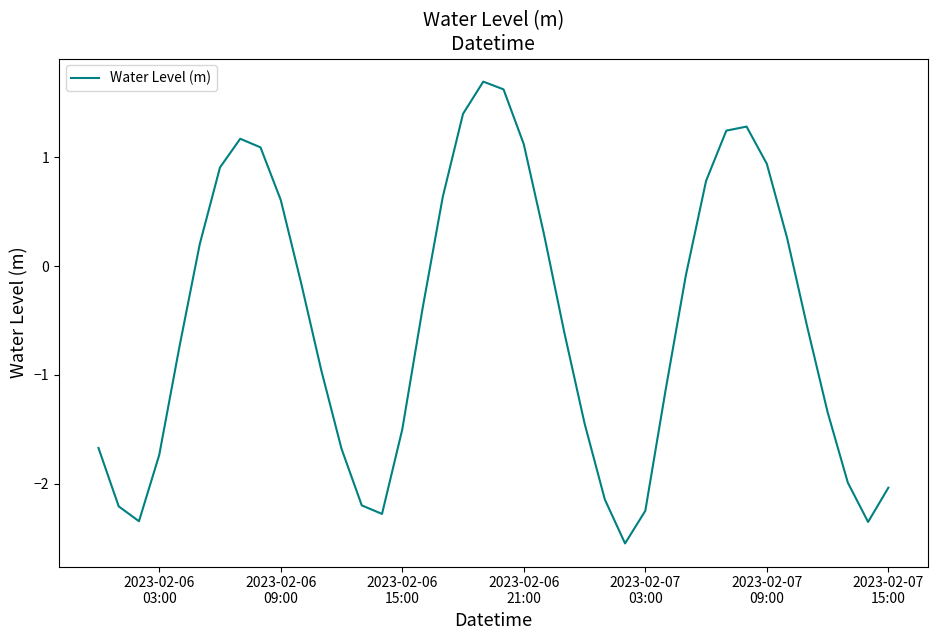

How many lines are shown in the chart?

1